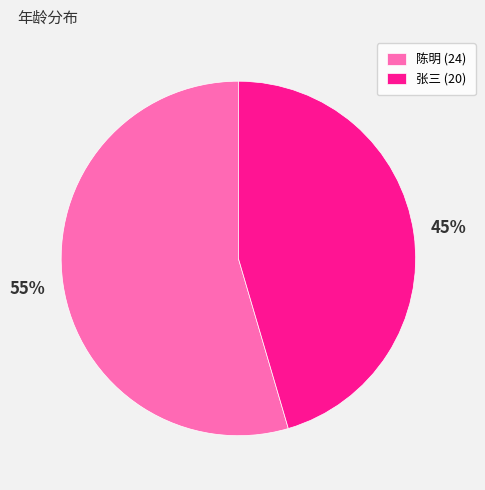

Count the number of slices in the pie.

2